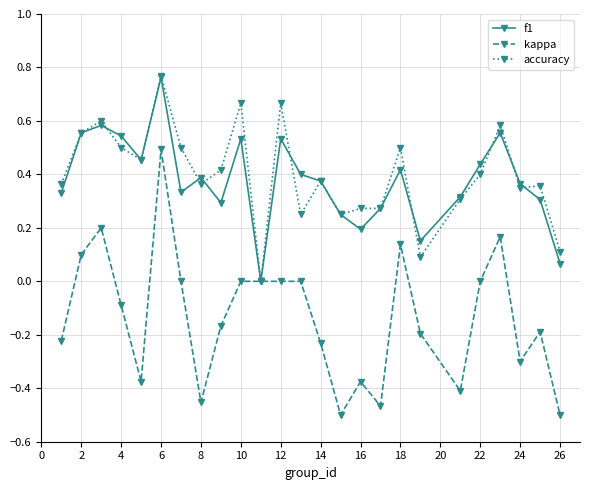

Which series has the largest range (max minus min)?

kappa